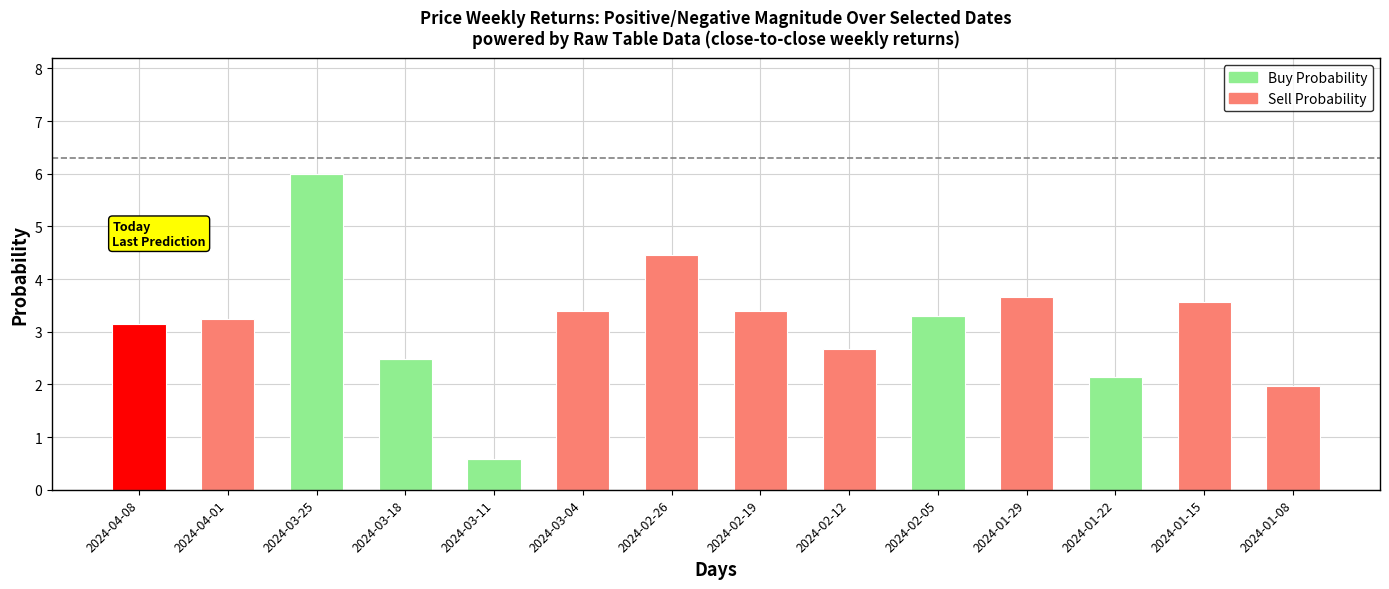

How many values in Buy Probability are above zero?

5